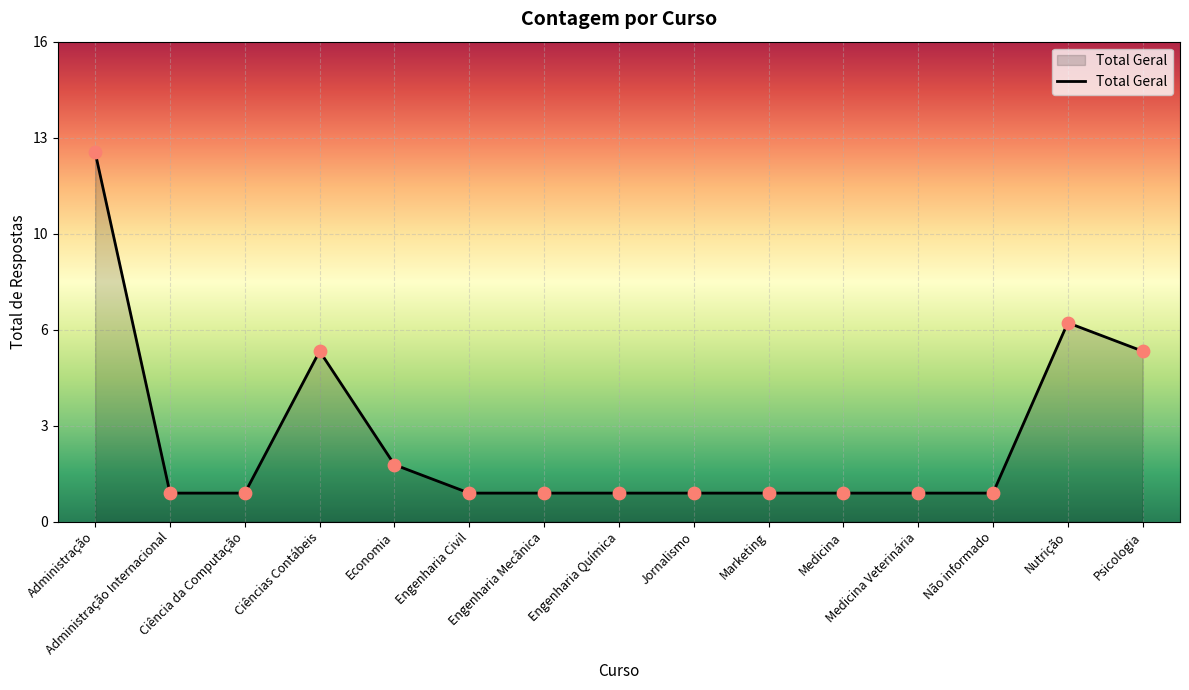

Between Ciências Contábeis and Ciência da Computação, which is larger?

Ciências Contábeis